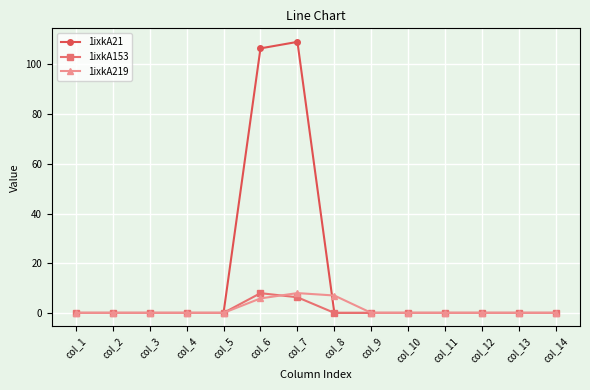

Is it true that 1ixkA153 equals 4.2 at col_3?

False